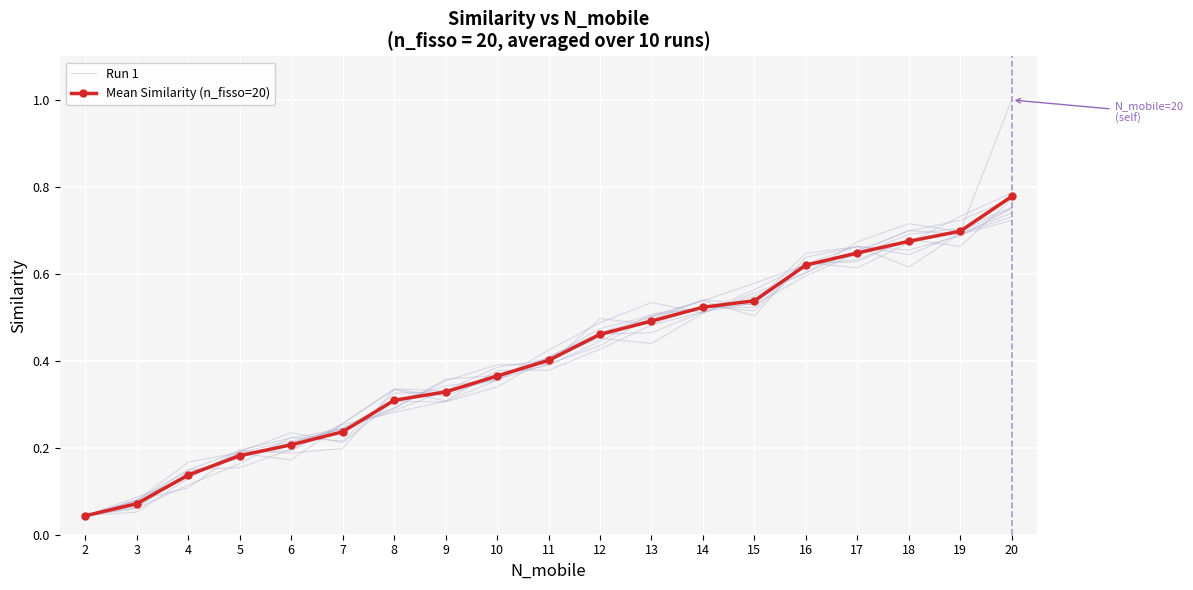

What is the sum of all Run 1 values?

8.0